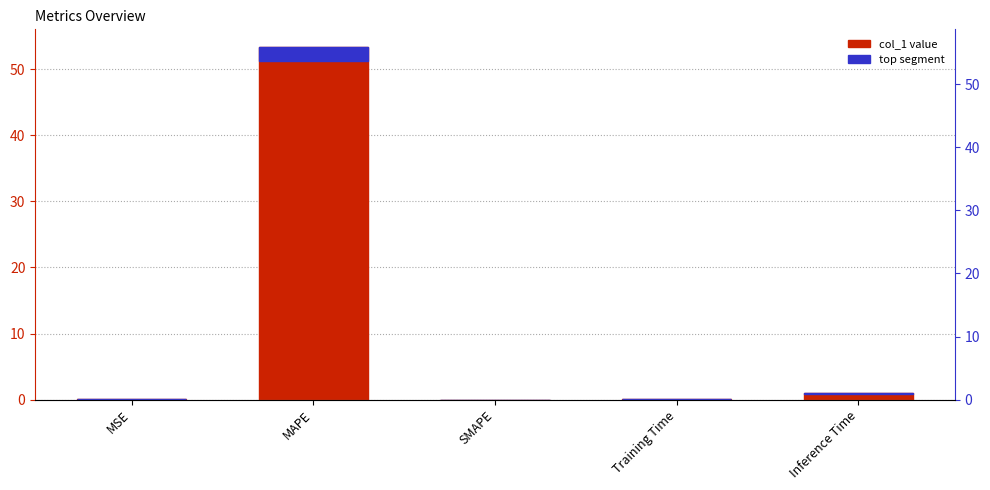

Is it true that the value at SMAPE is -18.2?

False